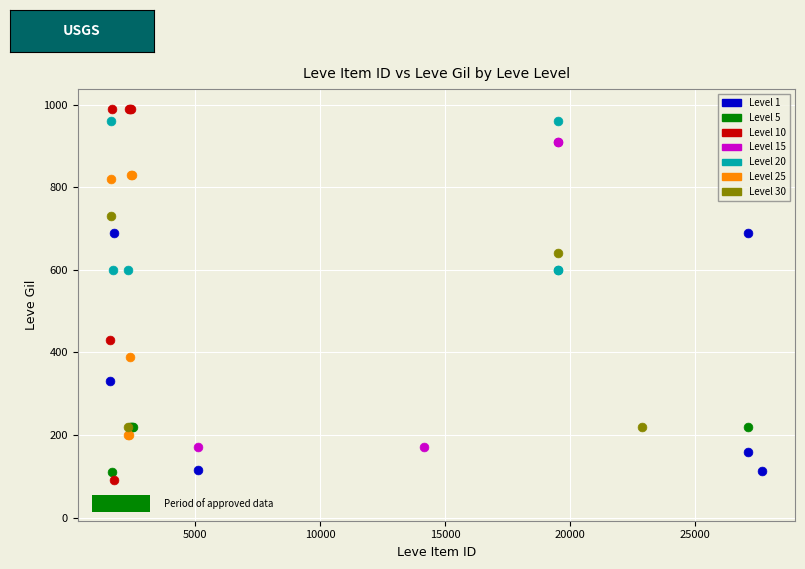

Which series contains the lowest Y value?

Level 15